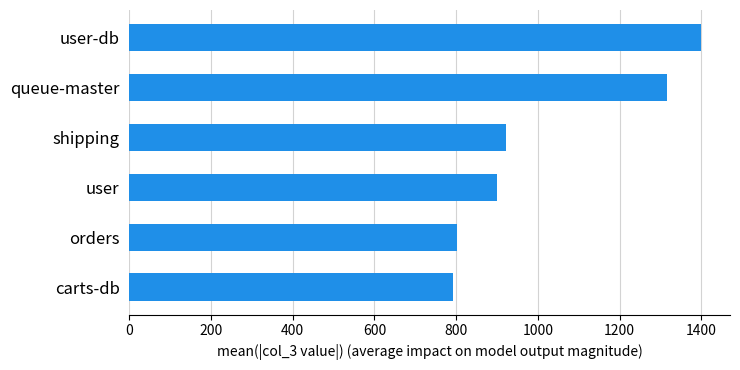

Between queue-master and orders, which is larger?

queue-master